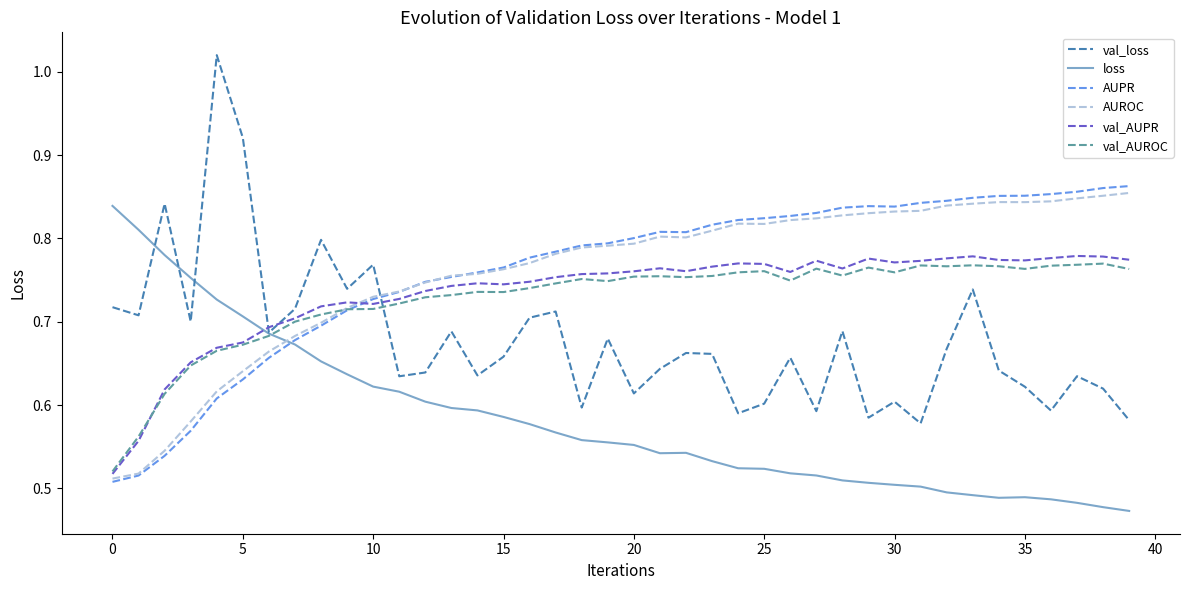

Which series has the widest spread of values?

val_loss